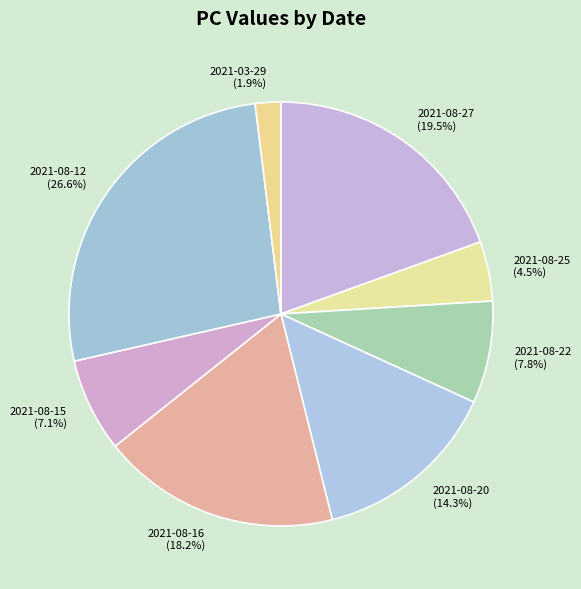

The 2021-08-22 slice represents 1% of the pie. True or false?

False